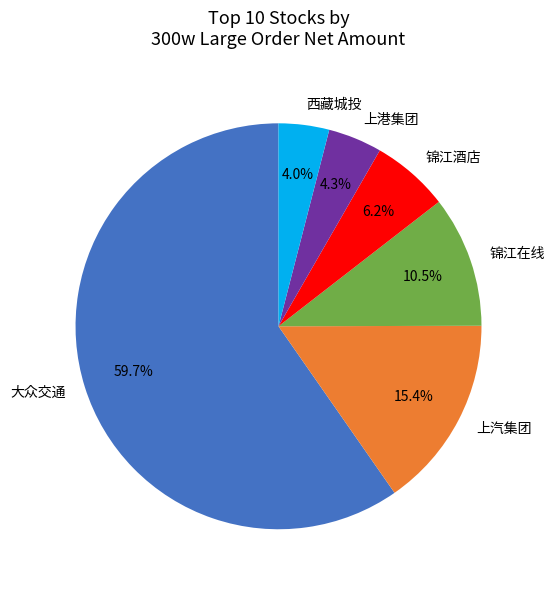

What is the ratio of the value at 锦江在线 to the value at 西藏城投?

2.6